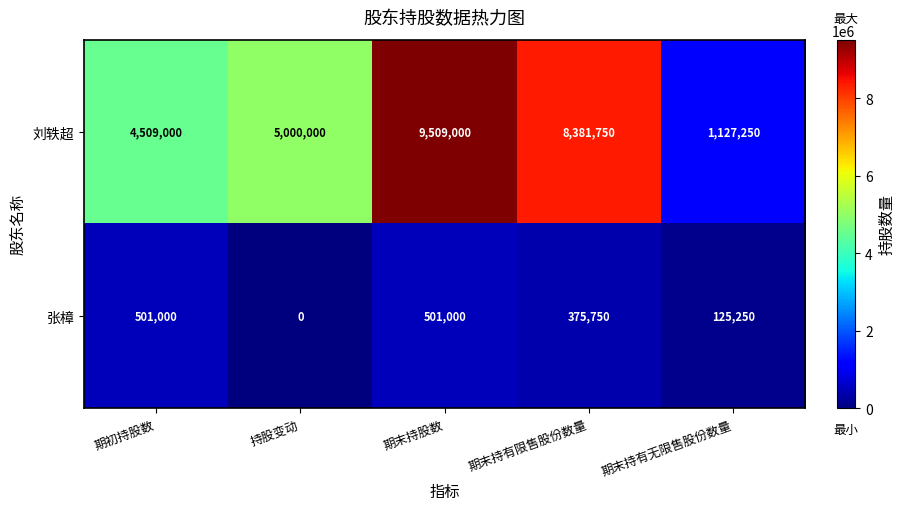

The 张樟 series shows 0 at 持股变动. True or false?

True